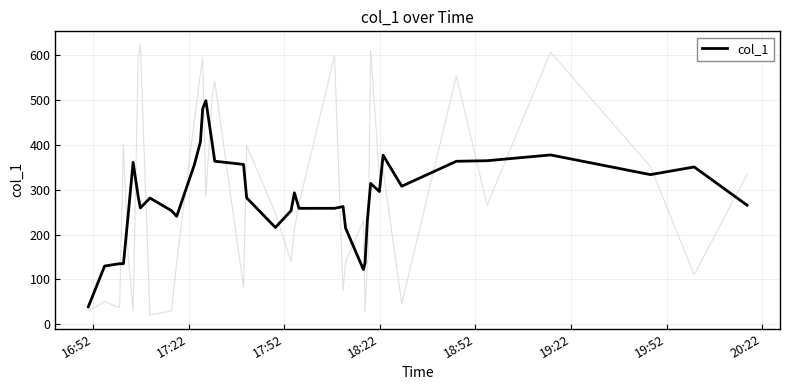

What is the highest value of the col_1 series?

498.9